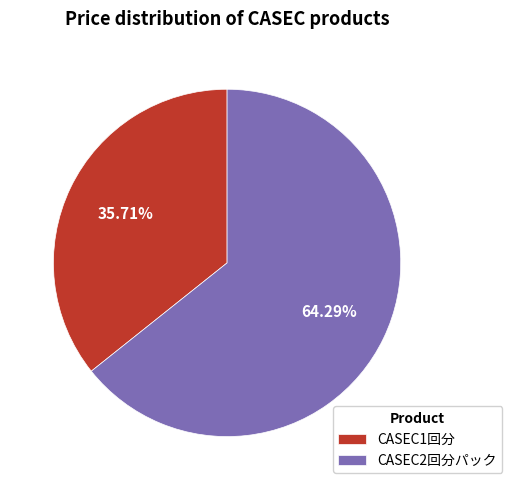

Is it true that CASEC2回分パック is 64% of the pie?

True